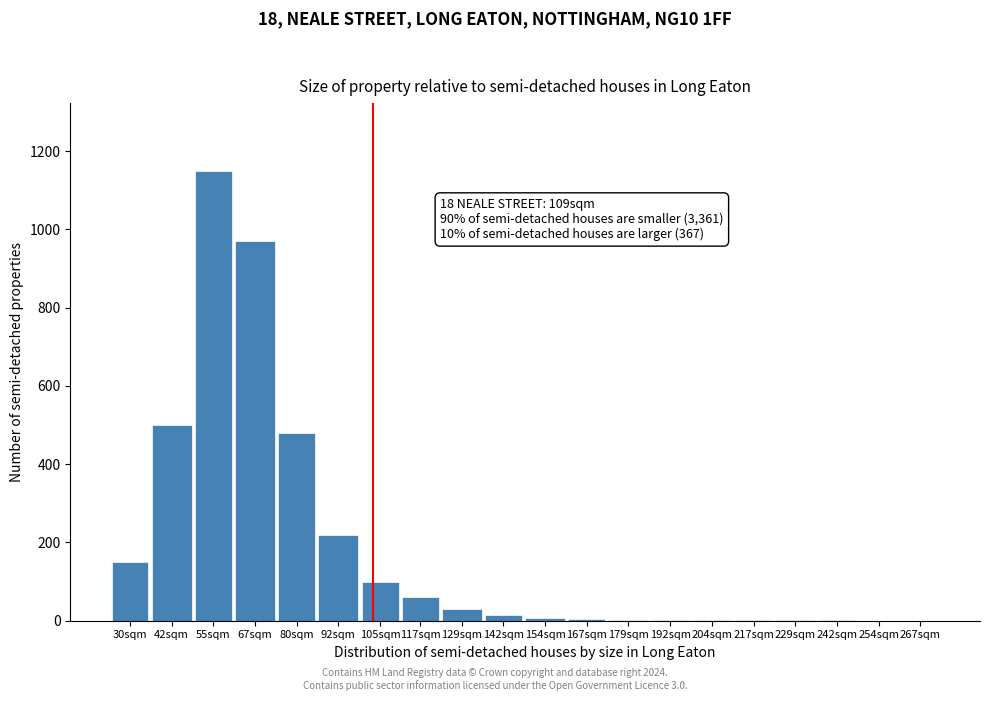

True or false: the data shows 8 at 154sqm.

True